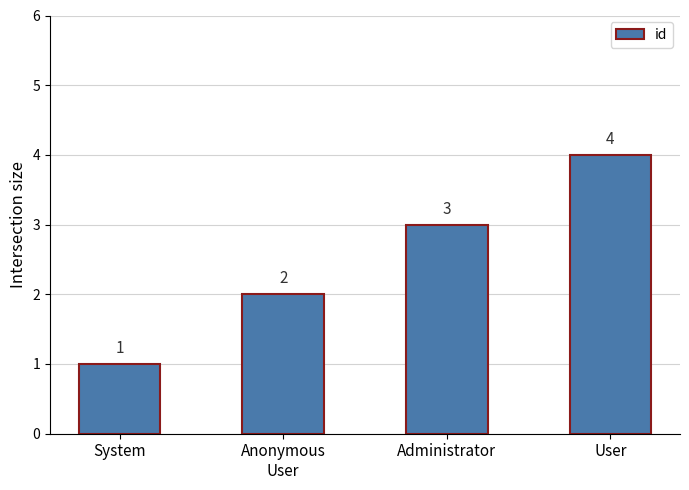

What is the value of the 2nd bar from the left?

2